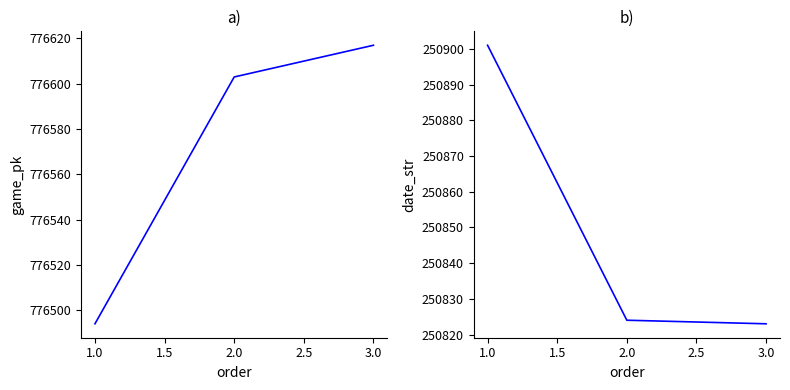

Reading right to left, list all the values displayed in this chart.

game_pk: 776617	776603	776494
date_str: 250823	250824	250901